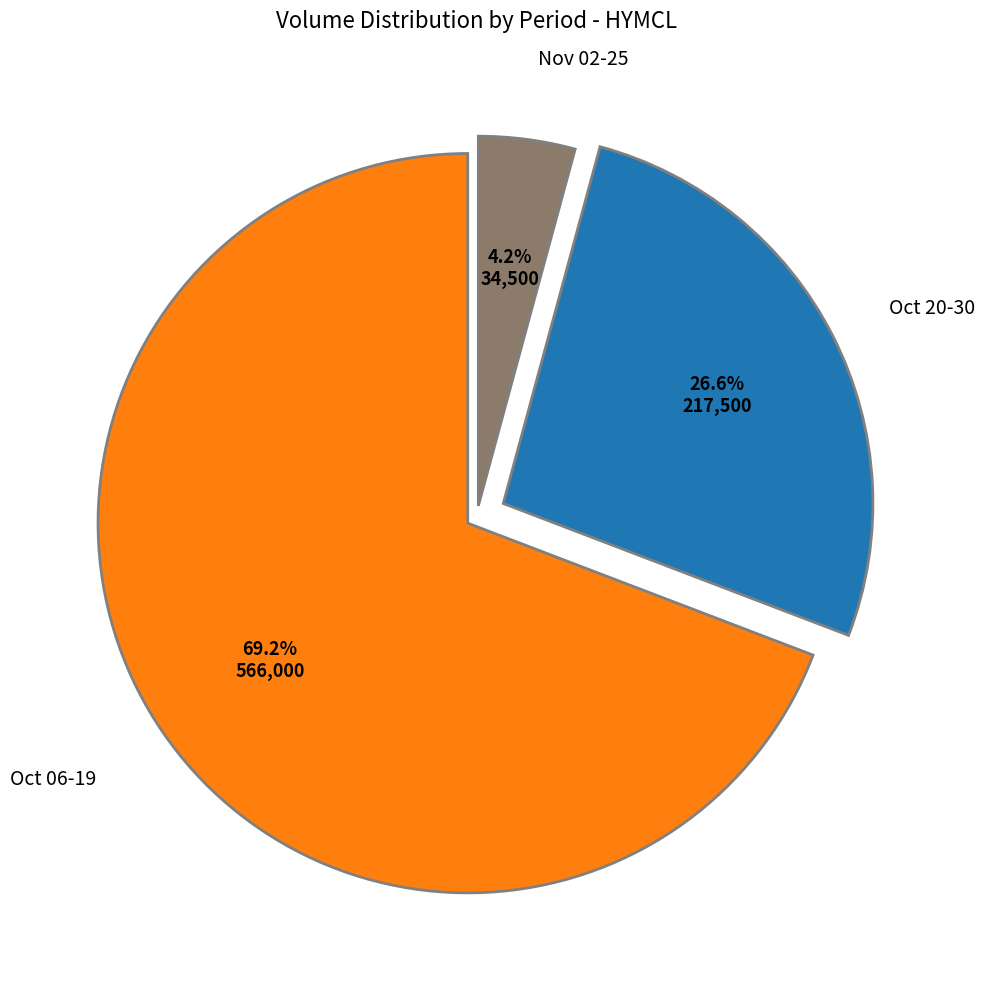

Is there any slice that represents more than half of the pie?

Yes